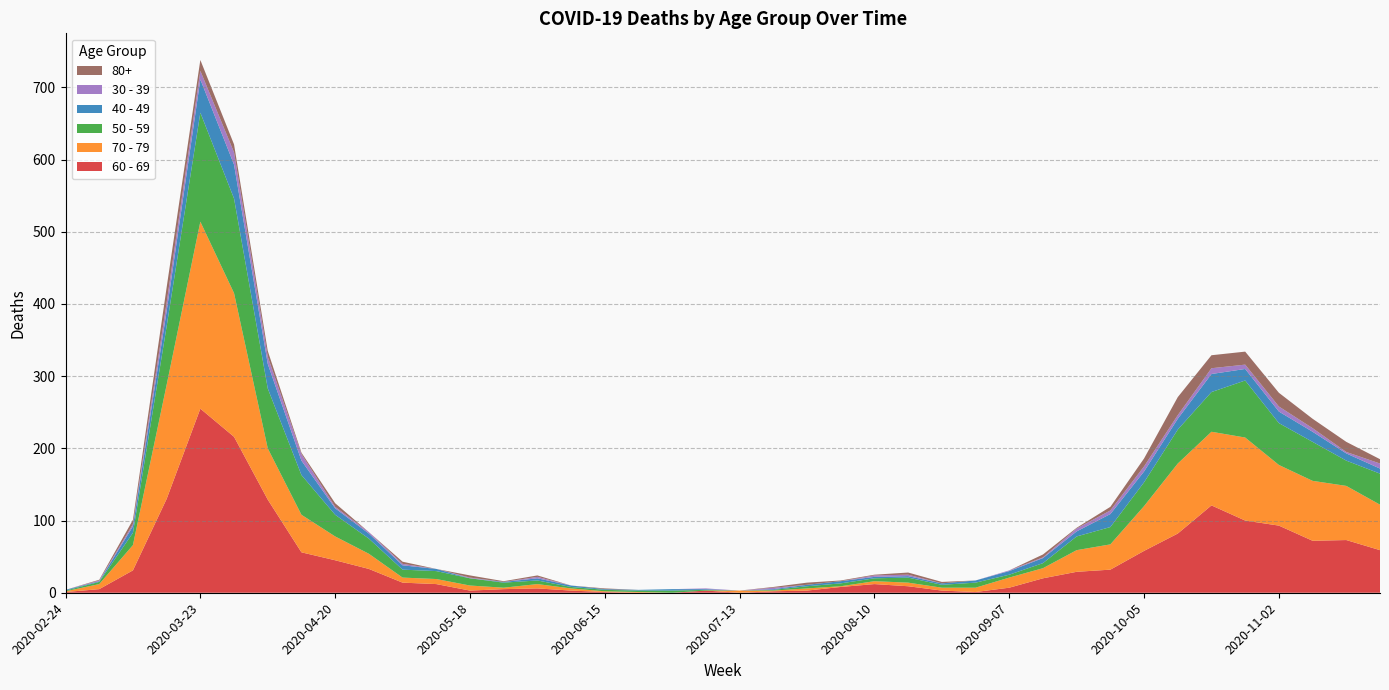

Reading left to right, transcribe all the data shown in this chart.

60 - 69: 1	5	31	130	255	216	129	56	45	33	14	12	3	5	6	3	1	0	0	3	0	2	3	8	12	9	3	1	7	20	29	32	58	82	121	100	93	72	73	59
70 - 79: 1	7	35	158	259	199	71	52	33	21	7	7	7	2	6	3	1	1	0	0	3	1	3	1	4	5	4	6	14	14	30	35	62	97	102	115	84	83	75	63
50 - 59: 1	3	17	81	151	131	83	55	30	21	11	11	10	7	5	2	2	2	3	1	0	1	3	4	4	7	4	7	4	7	19	24	33	47	55	79	58	54	35	43
40 - 49: 1	1	9	21	46	47	34	20	9	7	6	3	0	1	3	2	1	1	2	1	0	1	2	3	2	2	2	3	5	7	7	18	15	15	25	16	16	14	10	7
30 - 39: 0	1	3	12	12	17	10	9	2	2	2	0	1	0	2	0	0	0	0	1	0	2	0	0	2	2	0	0	1	1	4	5	7	5	8	6	7	5	2	7
80+: 0	1	6	21	15	11	8	2	5	0	3	0	3	1	2	0	1	0	0	0	0	1	3	1	1	3	2	0	0	4	1	5	11	25	18	18	19	13	14	6